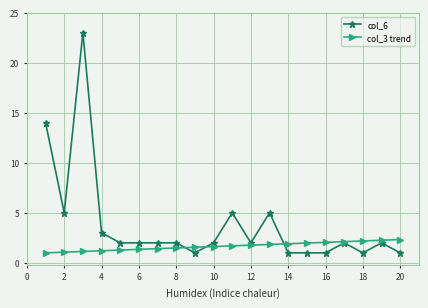

Which series has the widest spread of values?

col_6